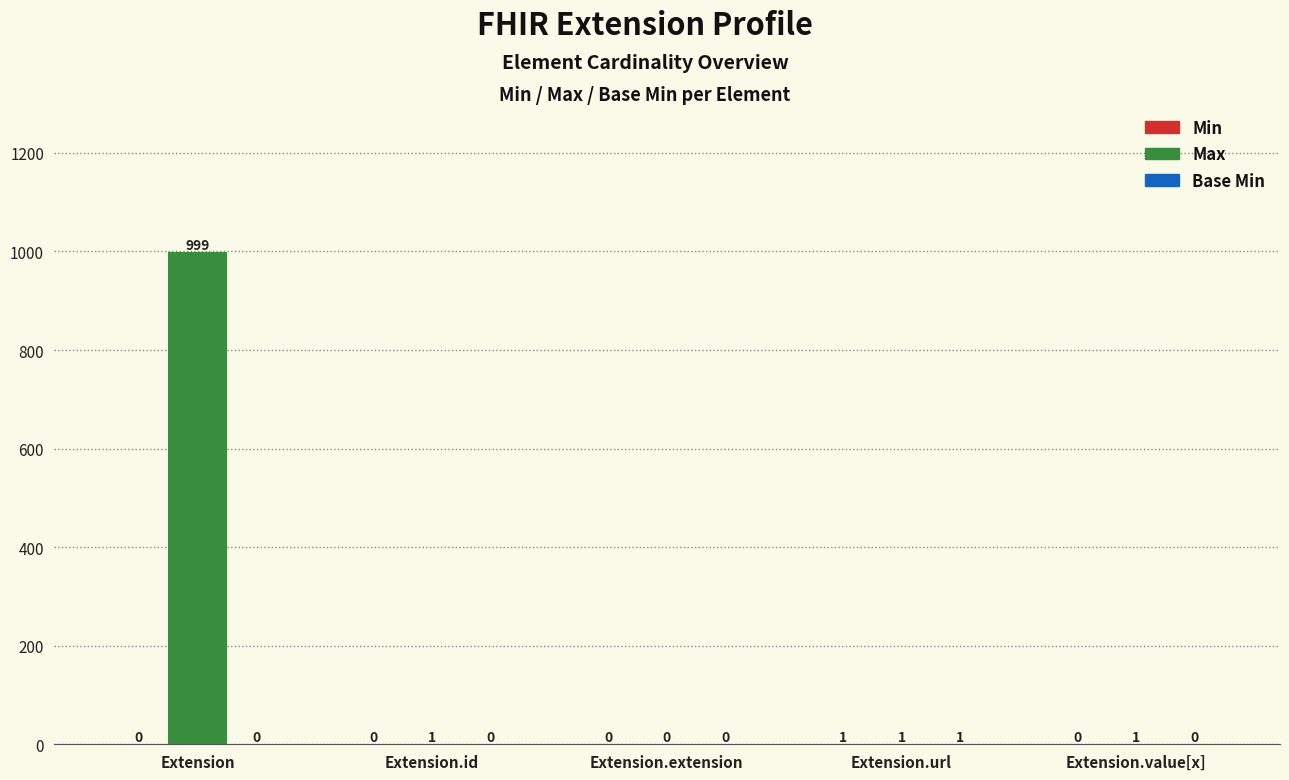

Which series changed the most between Extension and Extension.url?

Max